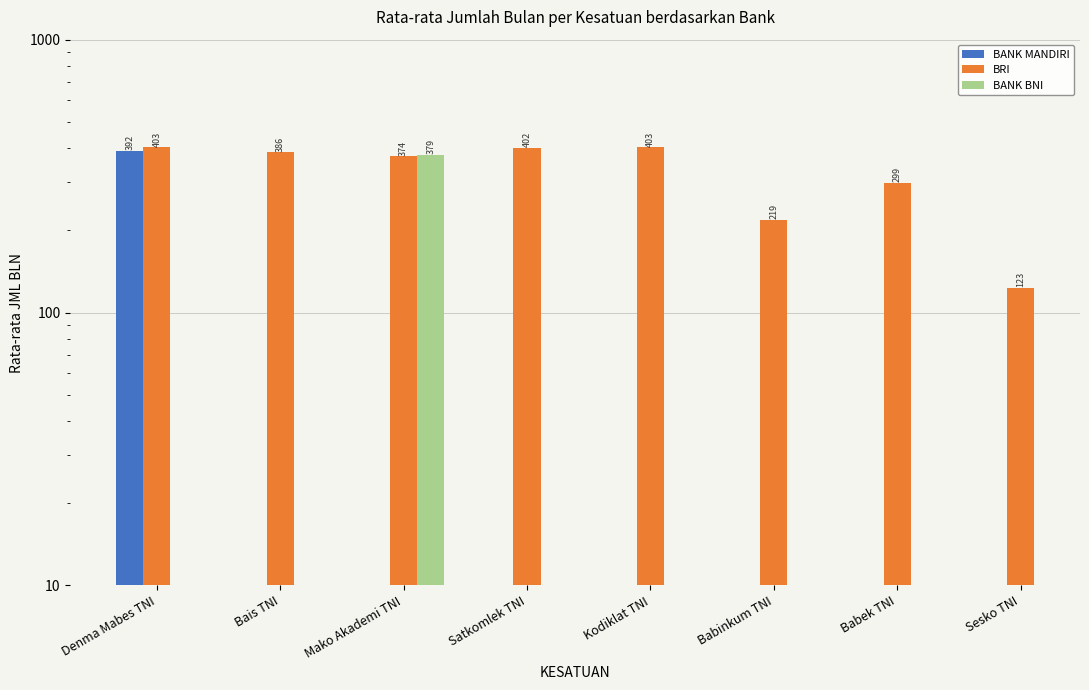

What is the label of the 5th bar from the right?

Satkomlek TNI